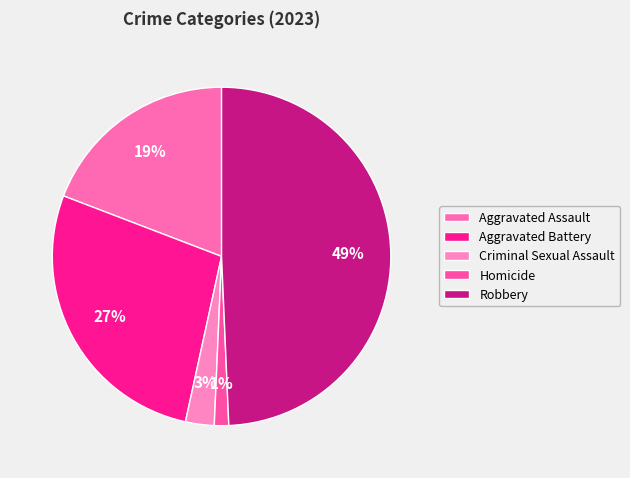

Which category has the smallest portion of the pie?

Homicide